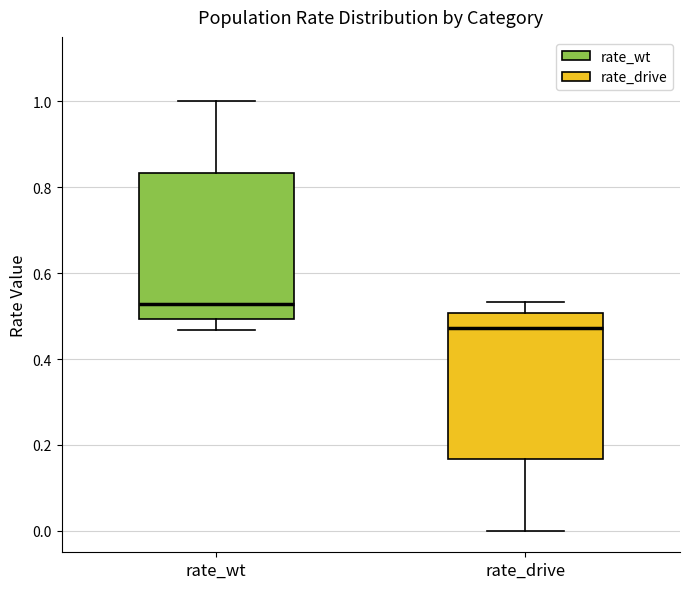

Where does the upper whisker of the box for rate_wt end on the y-axis? The values are not printed on the chart, so give them approximately, as read against the axis.

1.00